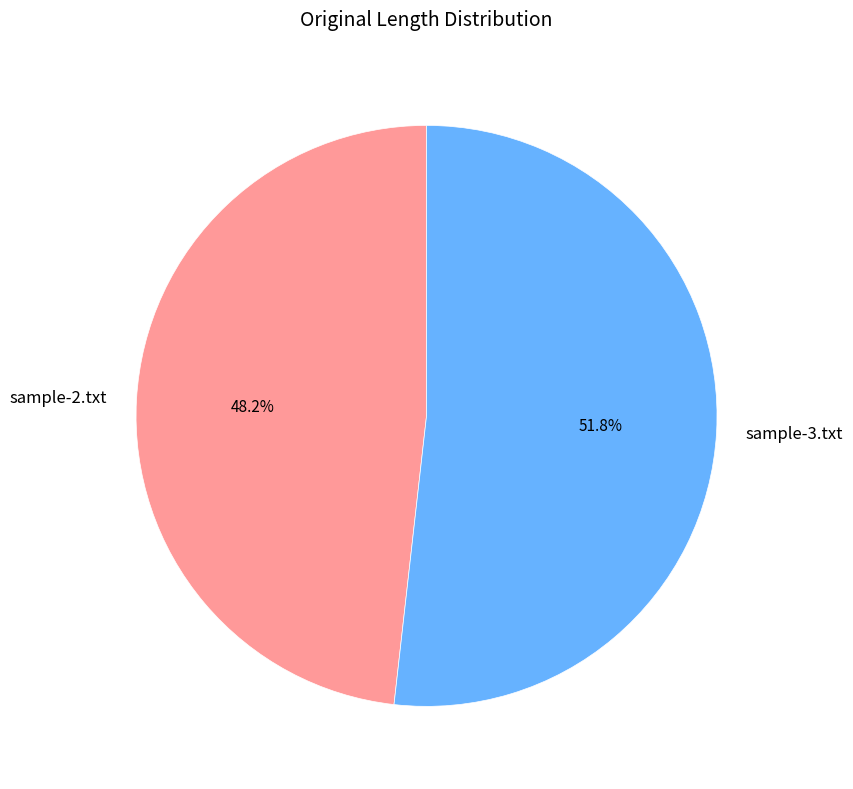

Combined, do sample-2.txt and sample-3.txt account for over 50%?

Yes